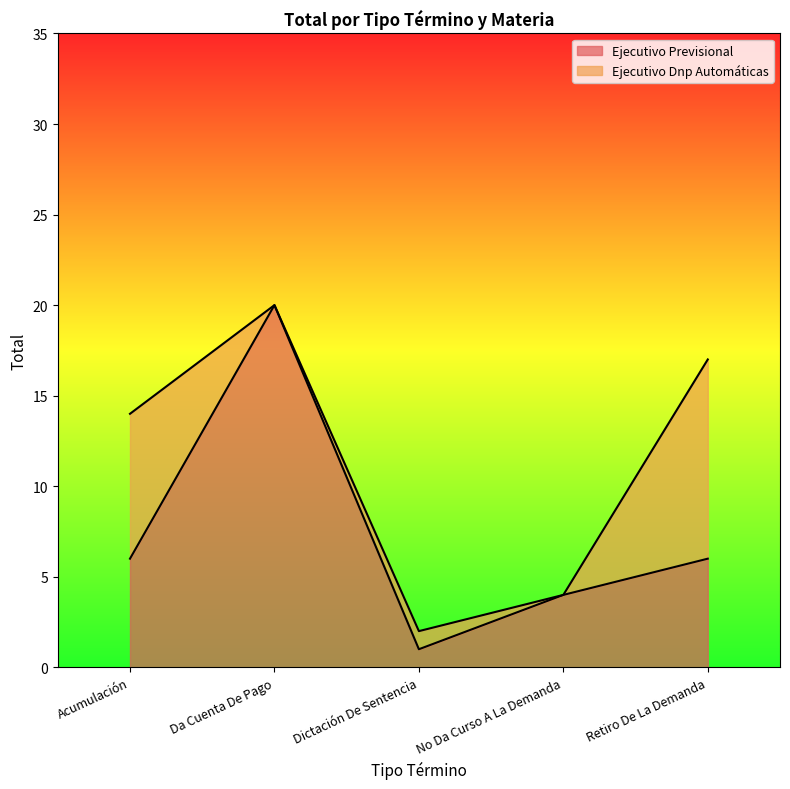

How many data points does each series have?

5